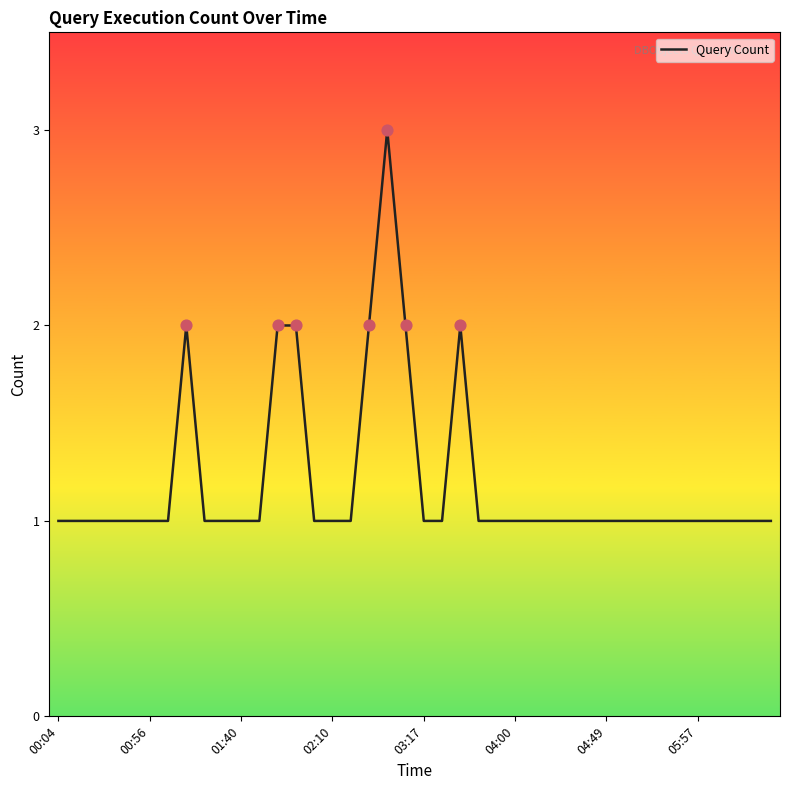

What is the greatest value displayed?

3